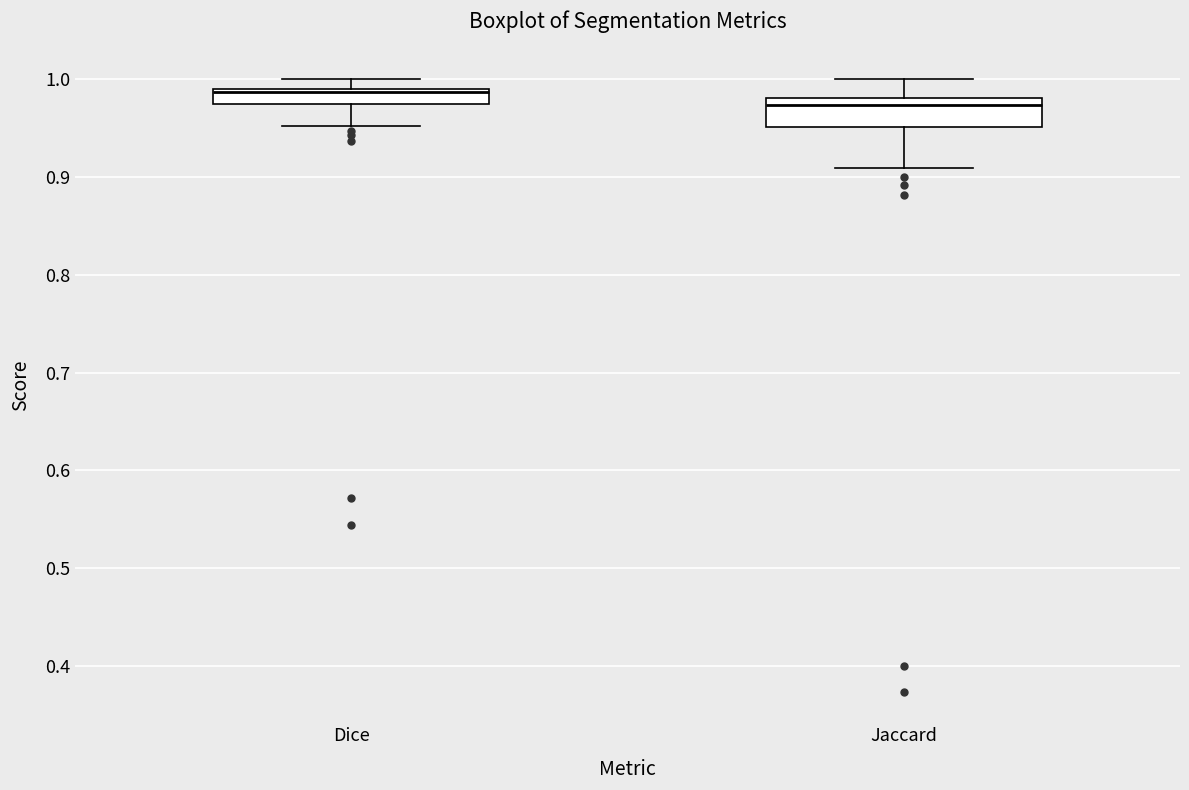

Reading left to right, transcribe this box plot: for each box, give where its median line is, the range the box spans, and where its two whiskers end, as read against the y-axis. The values are not printed on the chart, so give them approximately, as read against the axis.

Dice: median 0.99 (just below the box's upper edge), box 0.97 to 0.99, whiskers 0.95 to 1.00
Jaccard: median 0.97, box 0.95 to 0.98, whiskers 0.91 to 1.00